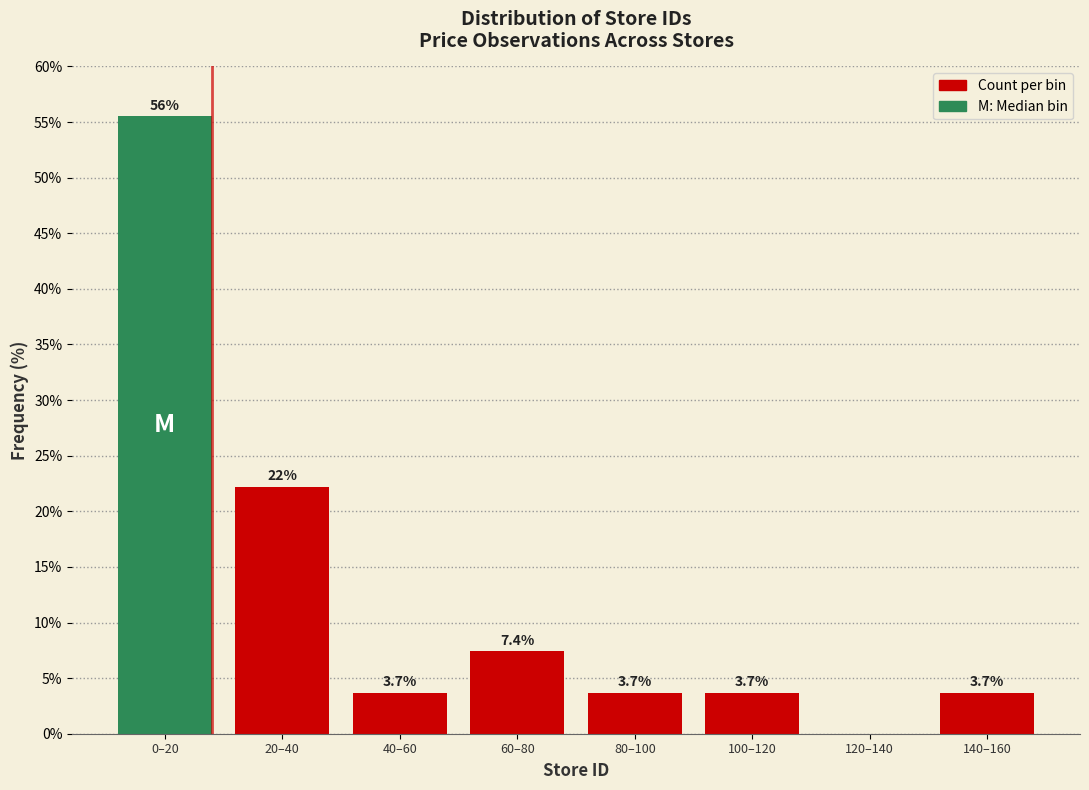

Reading right to left, transcribe all the data shown in this chart.

140–160=3.7	120–140=0.0	100–120=3.7	80–100=3.7	60–80=7.4	40–60=3.7	20–40=22.2	0–20=55.6